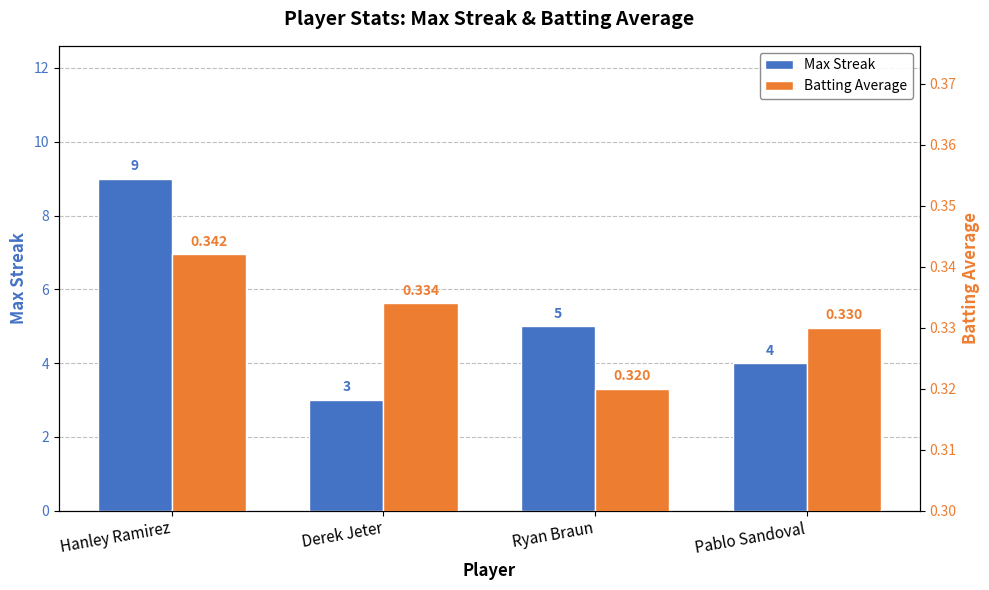

How many bars are there in total?

8